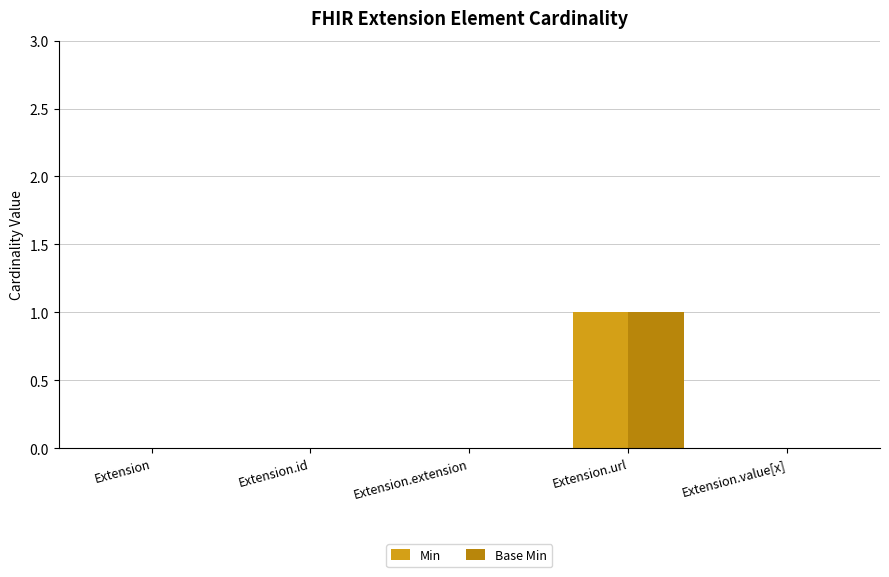

The value of Base Min at Extension.id is 0. True or false?

True